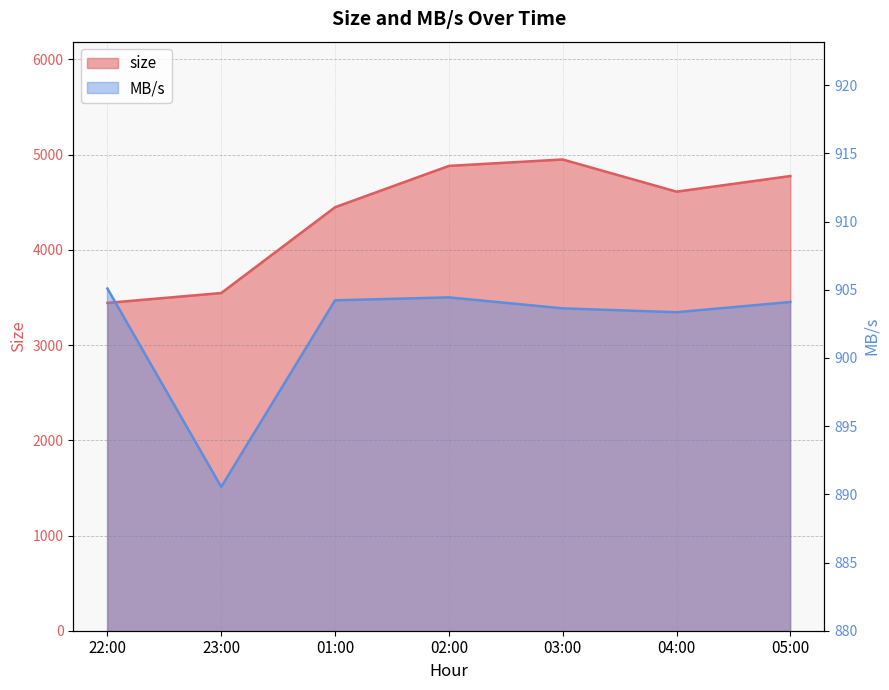

Does the chart display data point markers on the line(s)?

No